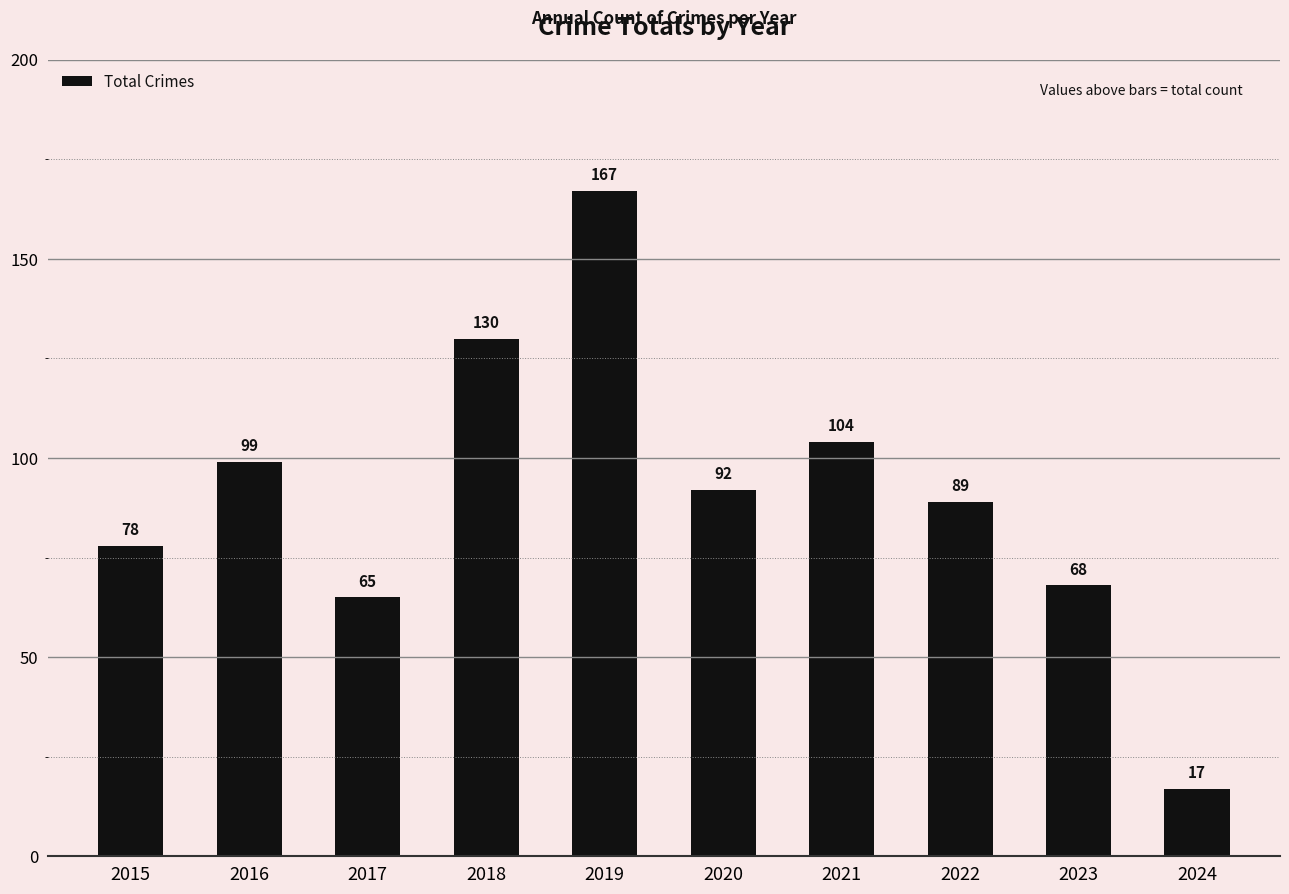

Does the chart contain any negative values?

No